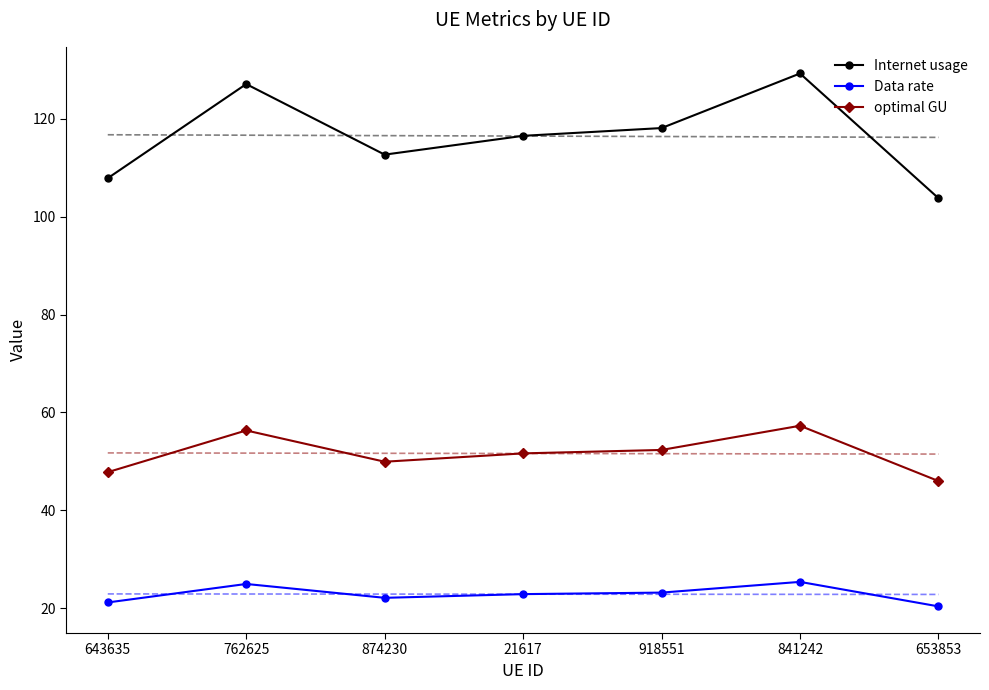

Count the number of data series in this chart.

3